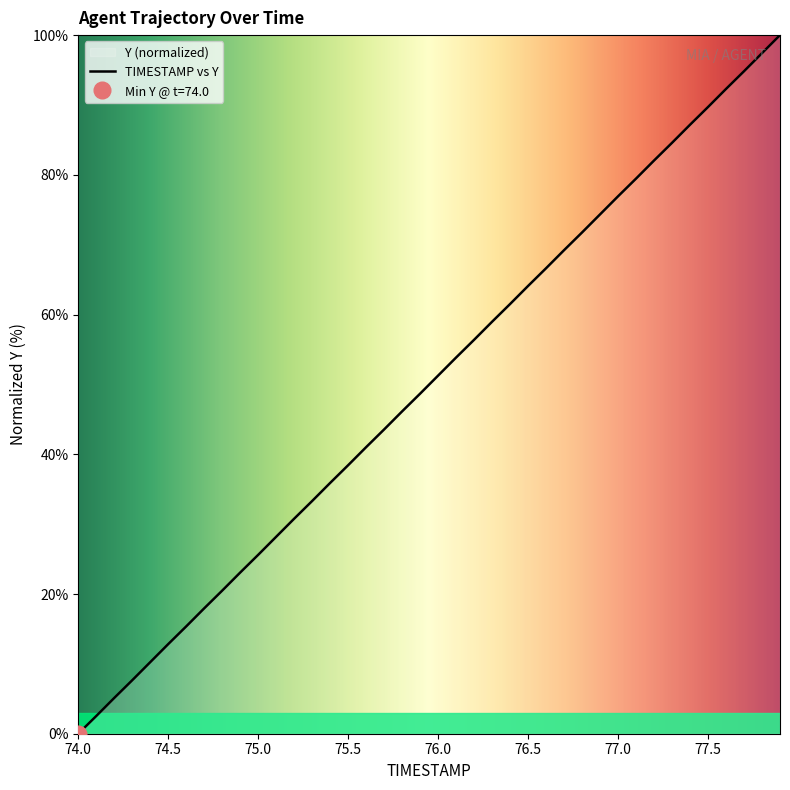

Approximately how many times larger is the value at 76.7 compared to 74.5?

5.4